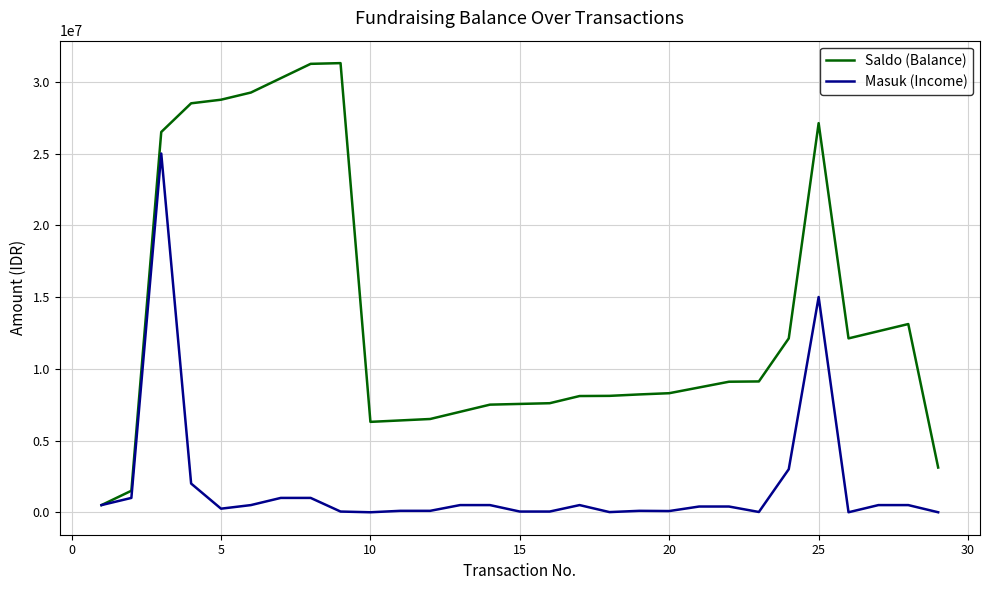

Which series has the largest total across all categories?

Saldo (Balance)